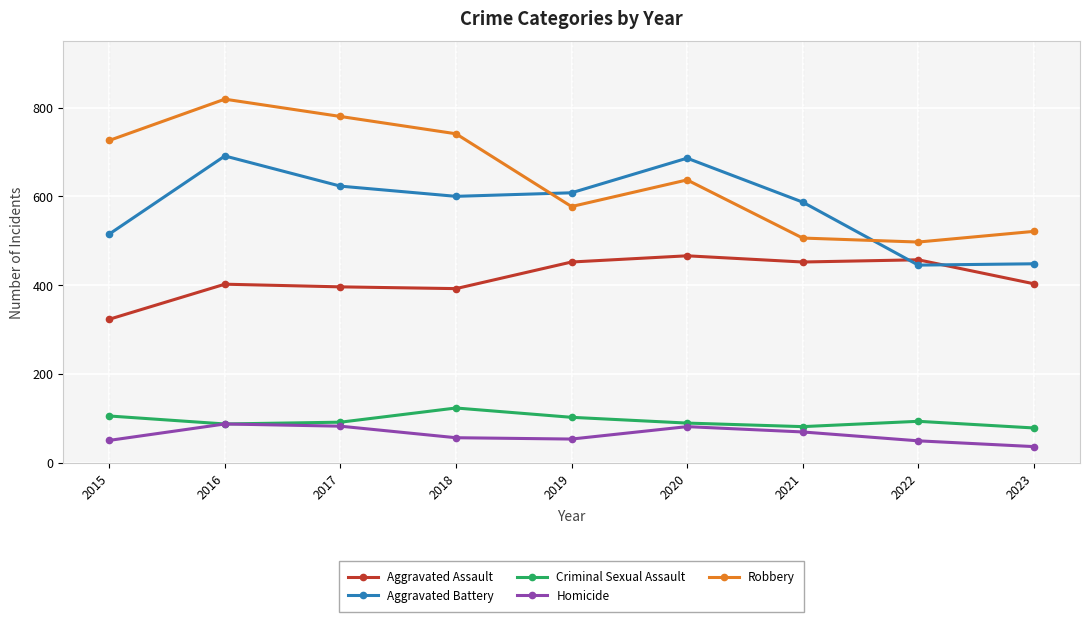

True or false: Aggravated Battery and Homicide intersect in this chart.

False